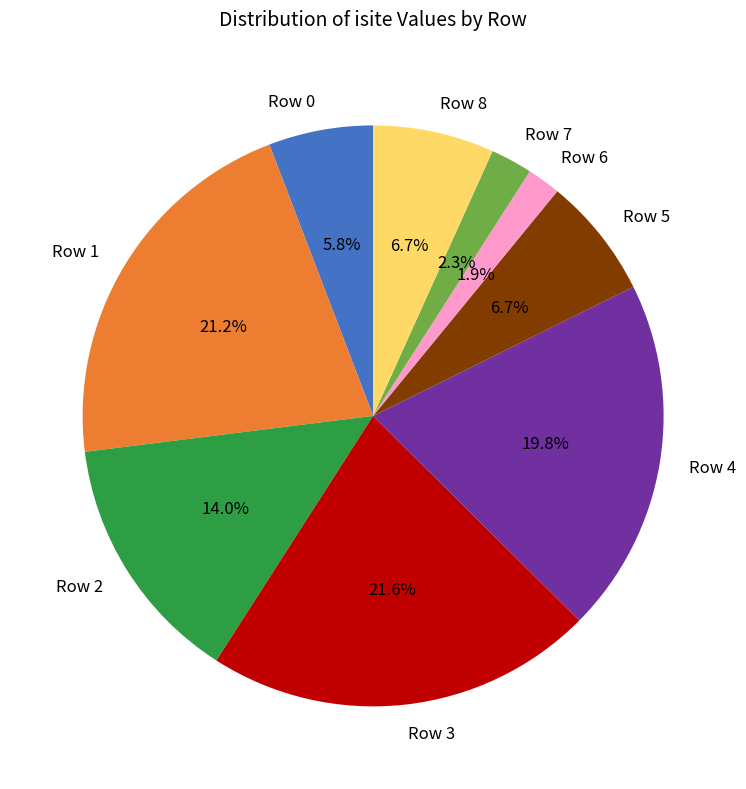

What is the ratio of the value at Row 8 to the value at Row 4?

0.3